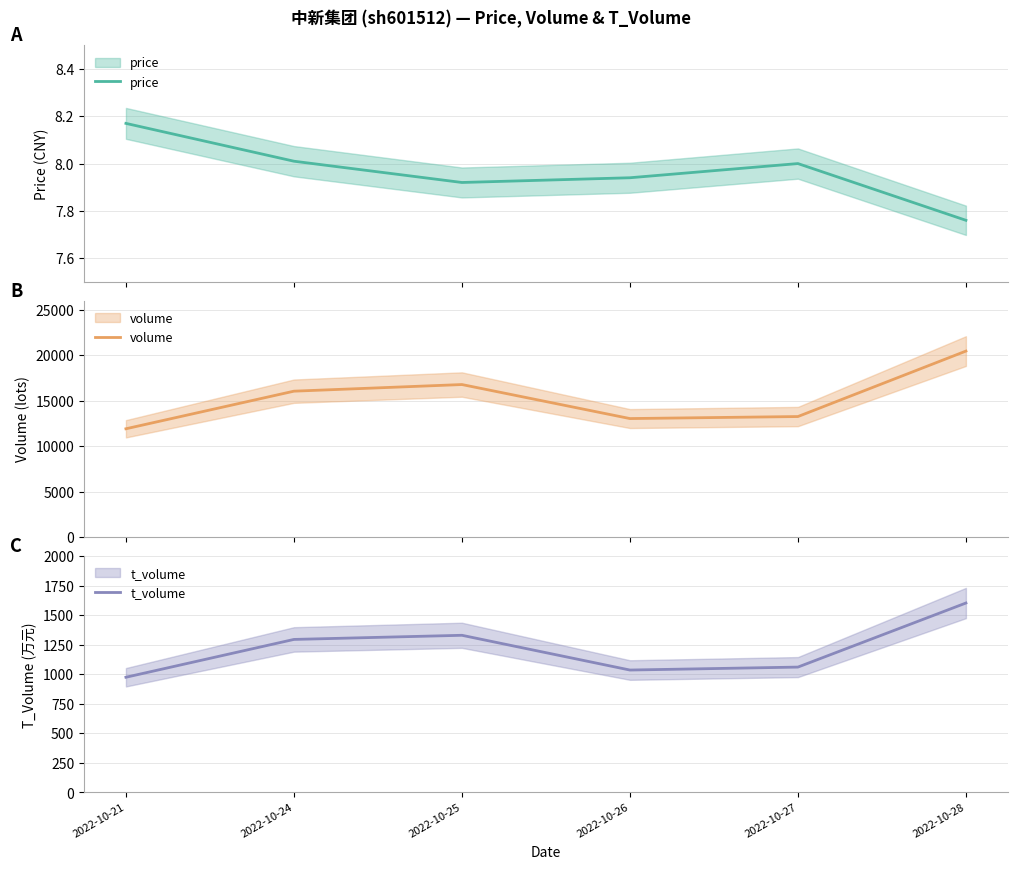

What is the maximum value shown in the chart?

20456.0